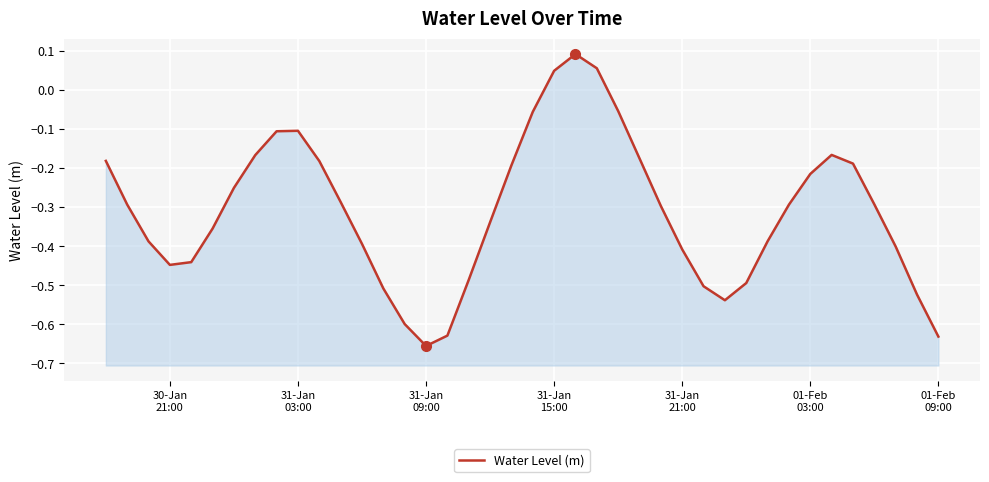

What is the maximum value shown in the chart?

0.1